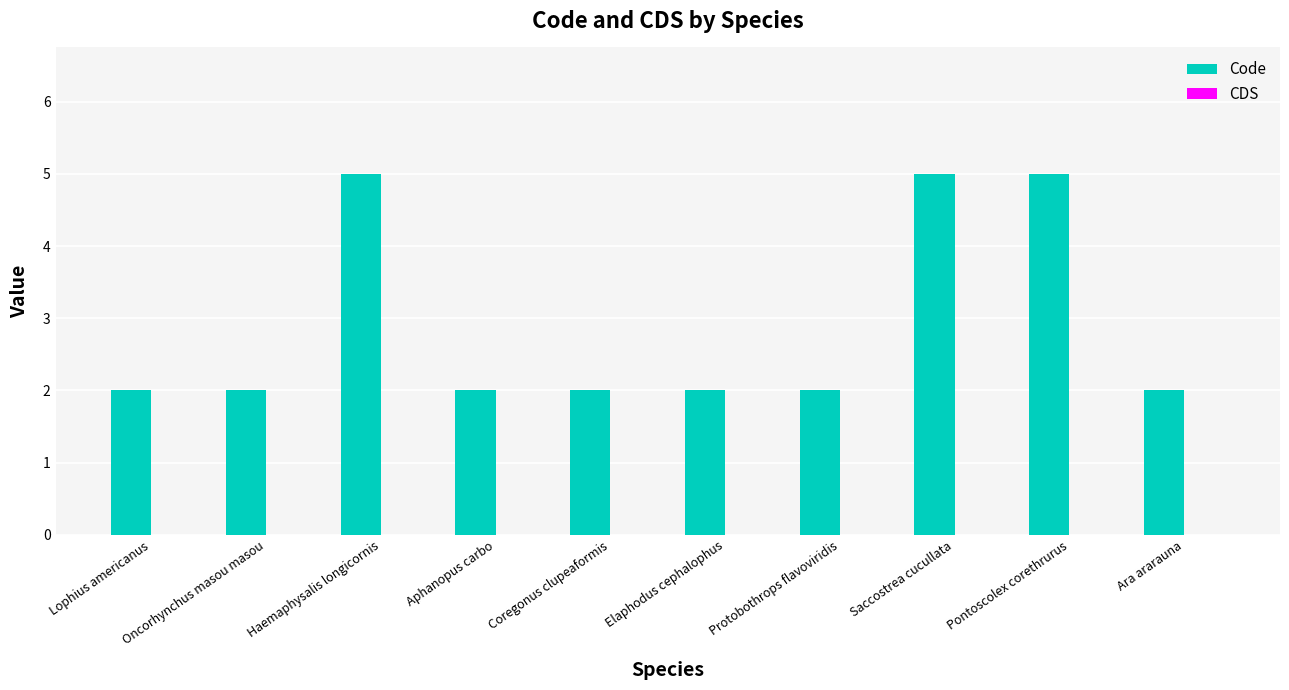

What is the maximum value shown in the chart?

5